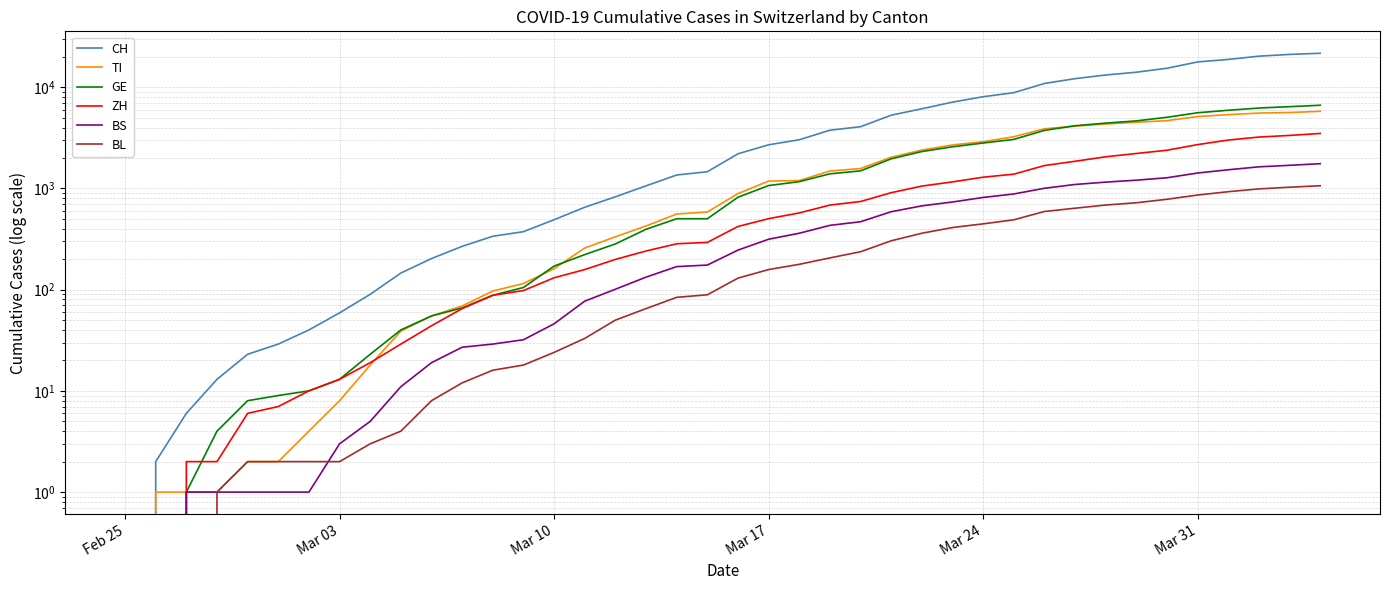

The value of GE at Mar 31 is 5596. True or false?

True